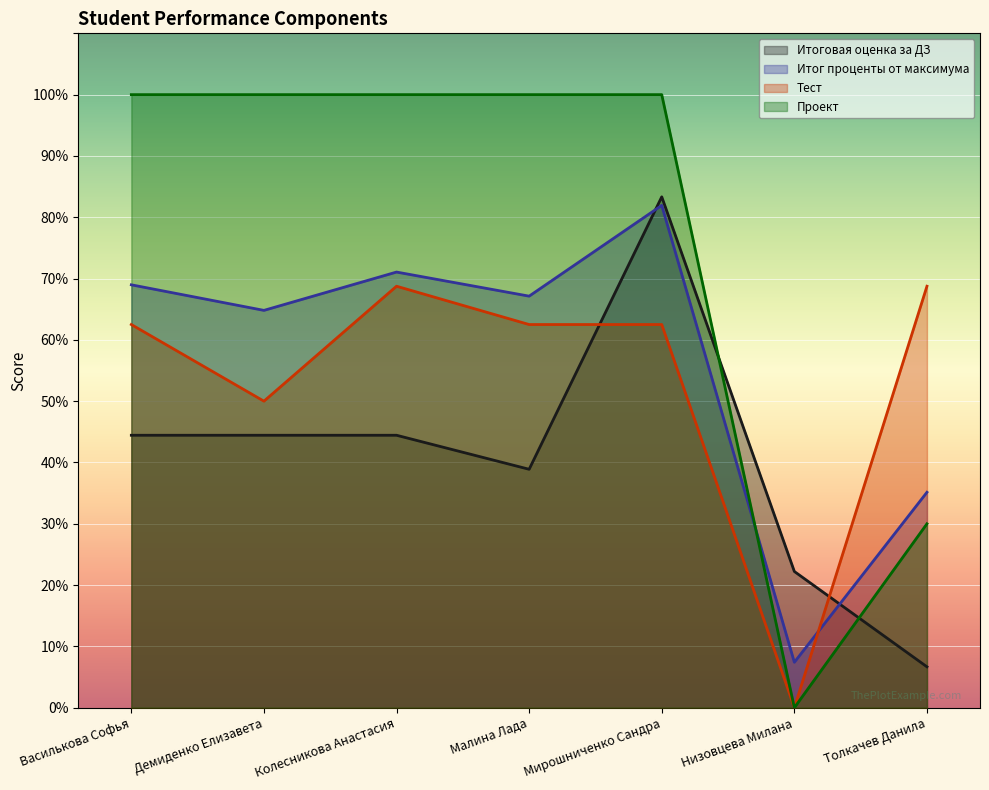

At which category does the chart reach its peak across all series?

Василькова Софья